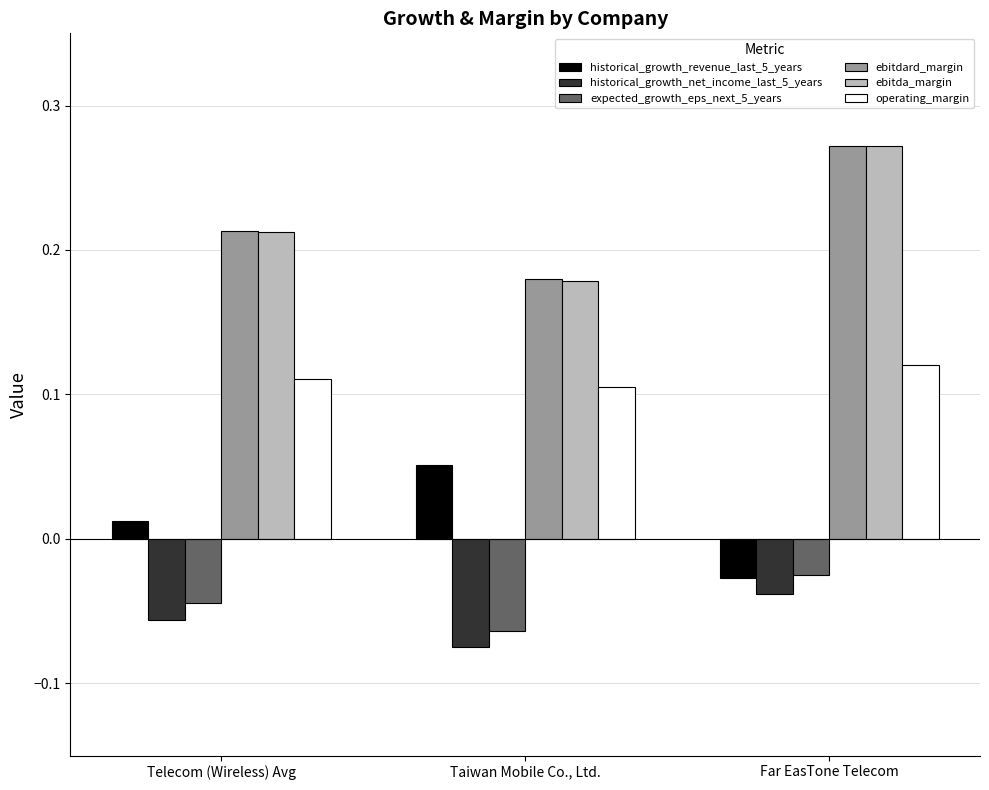

List the labels in order of ebitdard_margin value, largest first.

Far EasTone Telecom, Telecom (Wireless) Avg, Taiwan Mobile Co., Ltd.